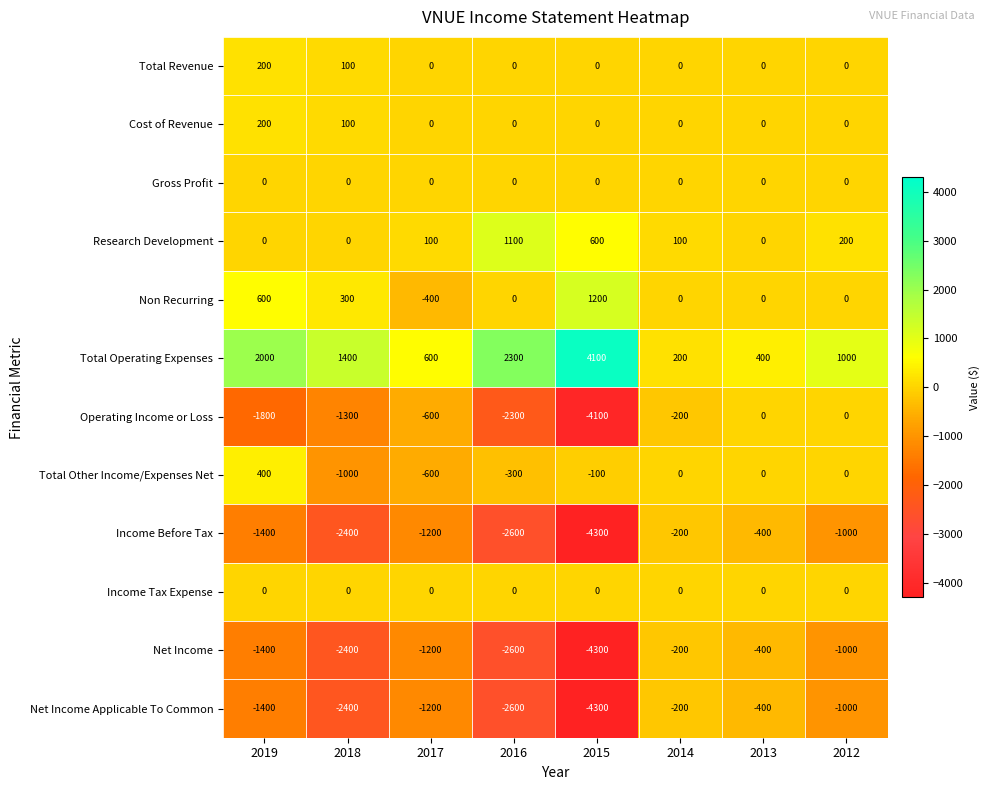

Which series changed the most between 2016 and 2012?

Operating Income or Loss